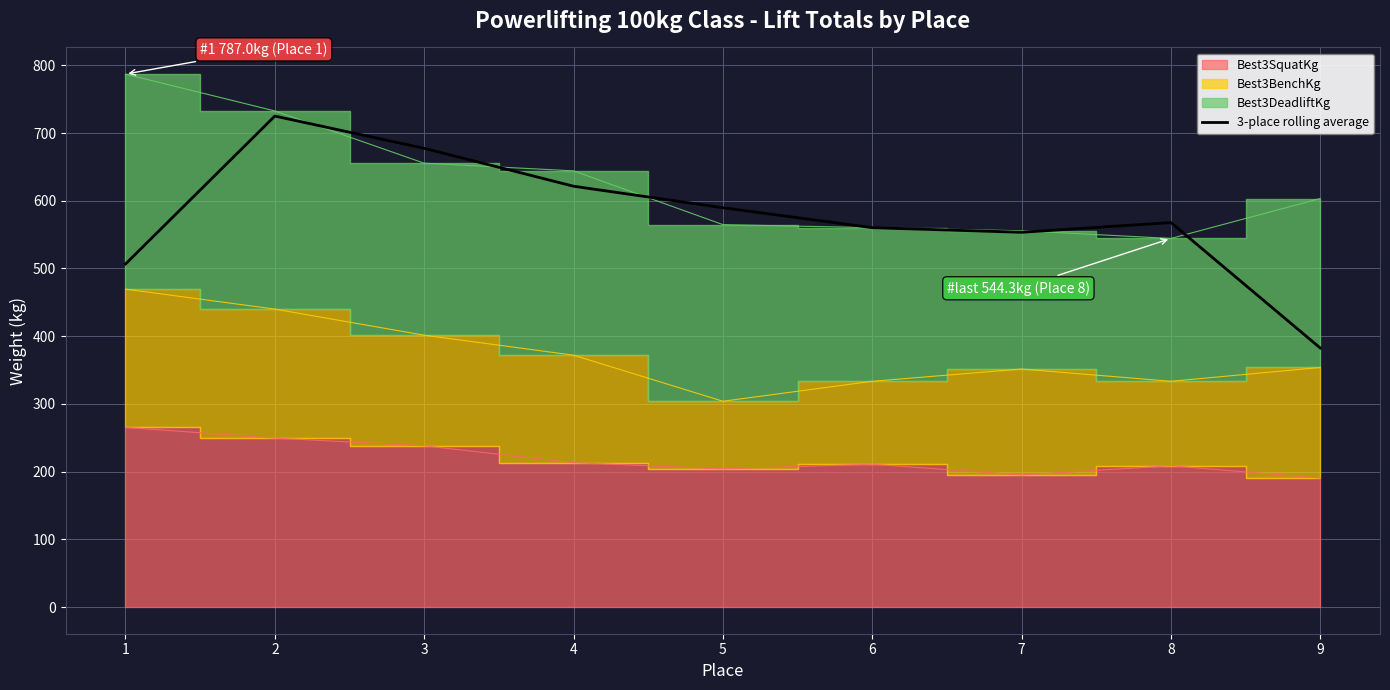

Reading right to left, what are all the values shown in this chart?

9=382.5	8=567.7	7=553.4	6=560.2	5=589.7	4=621.4	3=677.4	2=725.0	1=506.5